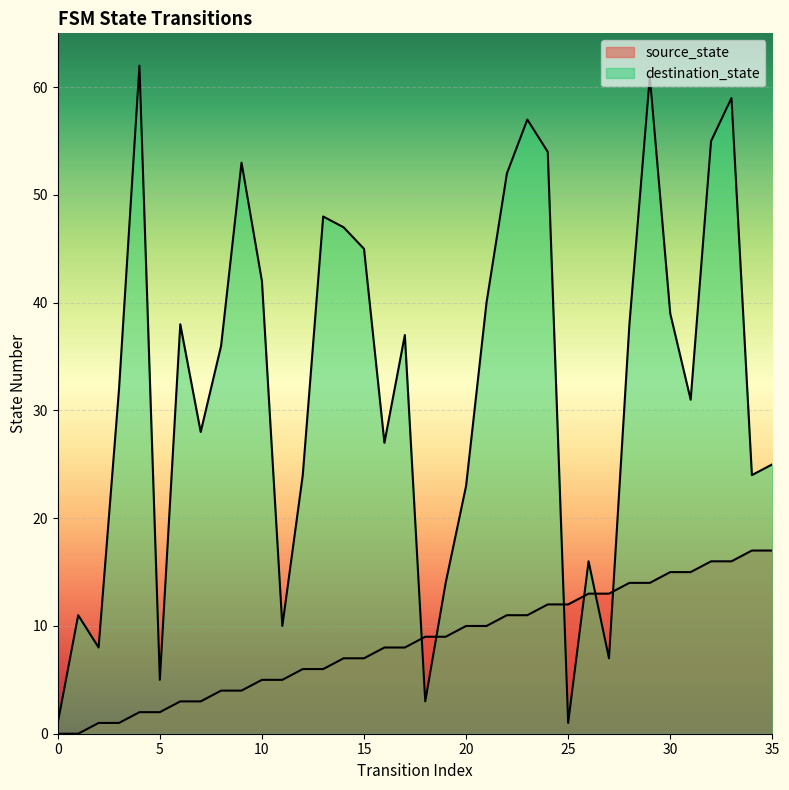

Rank the series by their maximum value, from highest to lowest.

destination_state, source_state